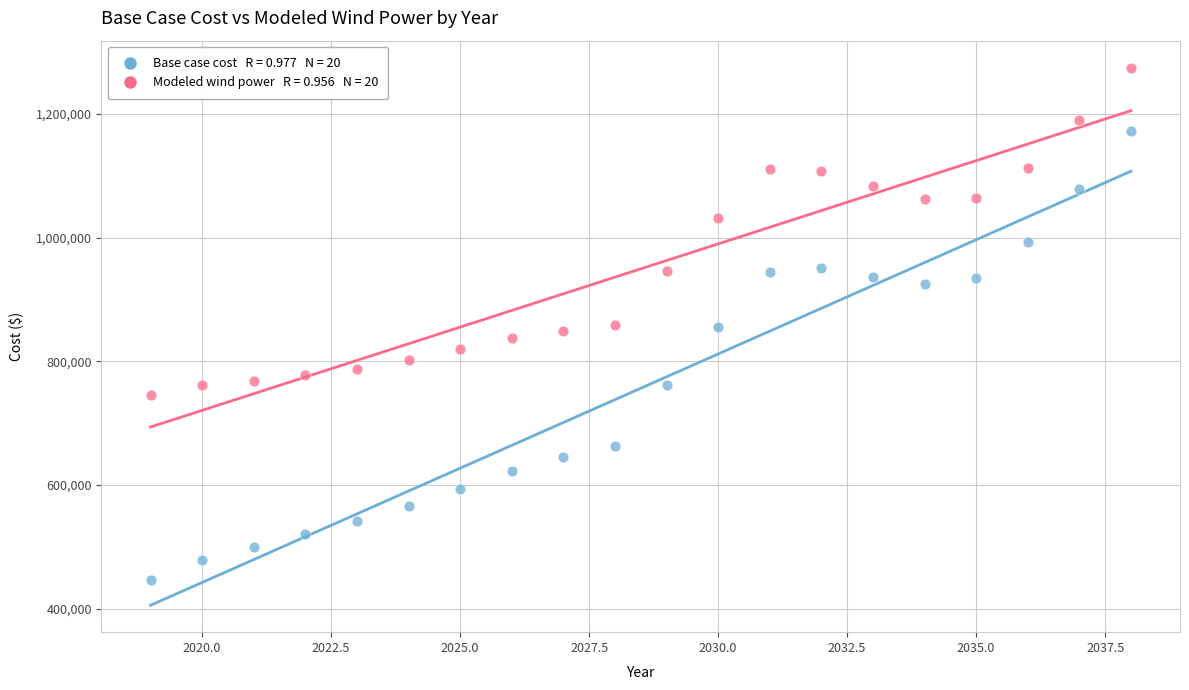

Across all data points, what is the range of X values (max minus min)?

19.0